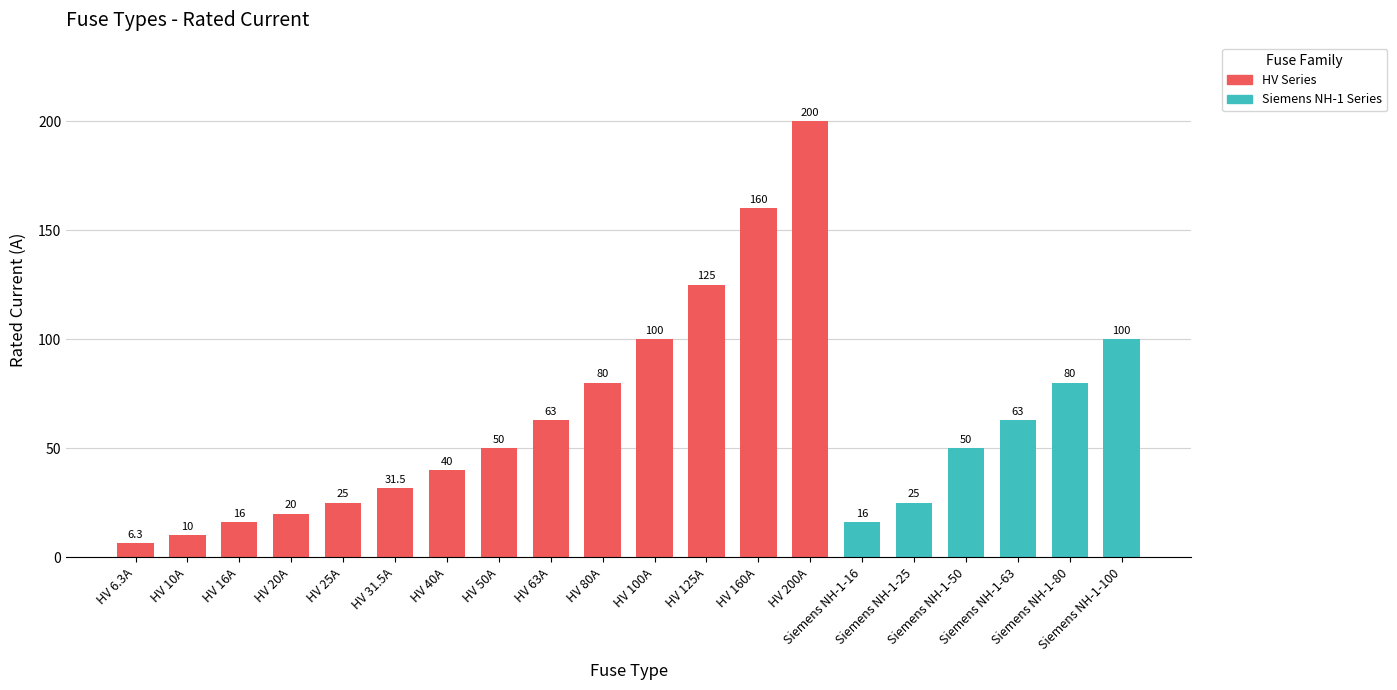

What is the label of the 16th bar from the left?

Siemens NH-1-25